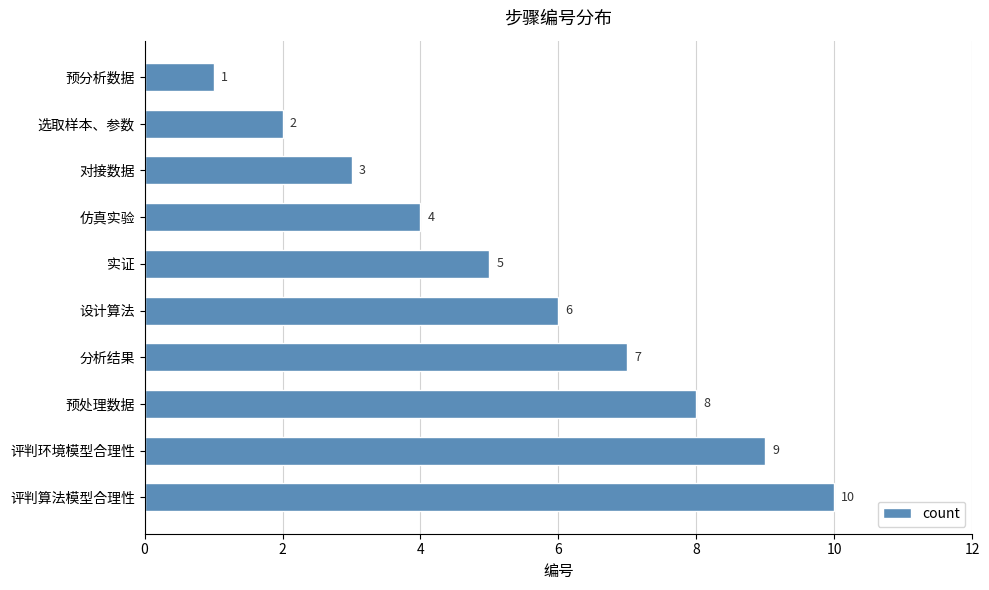

How many values are between 3 and 8?

6